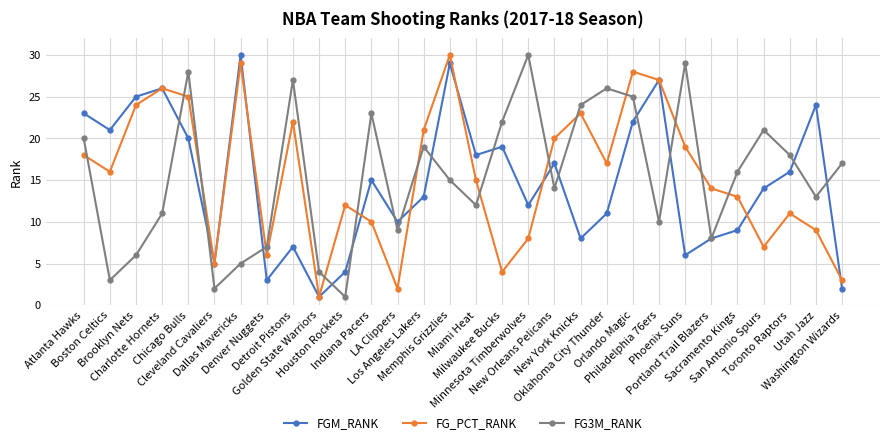

Reading left to right, what are all the values shown in this chart?

FGM_RANK: Atlanta Hawks=23	Boston Celtics=21	Brooklyn Nets=25	Charlotte Hornets=26	Chicago Bulls=20	Cleveland Cavaliers=5	Dallas Mavericks=30	Denver Nuggets=3	Detroit Pistons=7	Golden State Warriors=1	Houston Rockets=4	Indiana Pacers=15	LA Clippers=10	Los Angeles Lakers=13	Memphis Grizzlies=29	Miami Heat=18	Milwaukee Bucks=19	Minnesota Timberwolves=12	New Orleans Pelicans=17	New York Knicks=8	Oklahoma City Thunder=11	Orlando Magic=22	Philadelphia 76ers=27	Phoenix Suns=6	Portland Trail Blazers=8	Sacramento Kings=9	San Antonio Spurs=14	Toronto Raptors=16	Utah Jazz=24	Washington Wizards=2
FG_PCT_RANK: Atlanta Hawks=18	Boston Celtics=16	Brooklyn Nets=24	Charlotte Hornets=26	Chicago Bulls=25	Cleveland Cavaliers=5	Dallas Mavericks=29	Denver Nuggets=6	Detroit Pistons=22	Golden State Warriors=1	Houston Rockets=12	Indiana Pacers=10	LA Clippers=2	Los Angeles Lakers=21	Memphis Grizzlies=30	Miami Heat=15	Milwaukee Bucks=4	Minnesota Timberwolves=8	New Orleans Pelicans=20	New York Knicks=23	Oklahoma City Thunder=17	Orlando Magic=28	Philadelphia 76ers=27	Phoenix Suns=19	Portland Trail Blazers=14	Sacramento Kings=13	San Antonio Spurs=7	Toronto Raptors=11	Utah Jazz=9	Washington Wizards=3
FG3M_RANK: Atlanta Hawks=20	Boston Celtics=3	Brooklyn Nets=6	Charlotte Hornets=11	Chicago Bulls=28	Cleveland Cavaliers=2	Dallas Mavericks=5	Denver Nuggets=7	Detroit Pistons=27	Golden State Warriors=4	Houston Rockets=1	Indiana Pacers=23	LA Clippers=9	Los Angeles Lakers=19	Memphis Grizzlies=15	Miami Heat=12	Milwaukee Bucks=22	Minnesota Timberwolves=30	New Orleans Pelicans=14	New York Knicks=24	Oklahoma City Thunder=26	Orlando Magic=25	Philadelphia 76ers=10	Phoenix Suns=29	Portland Trail Blazers=8	Sacramento Kings=16	San Antonio Spurs=21	Toronto Raptors=18	Utah Jazz=13	Washington Wizards=17